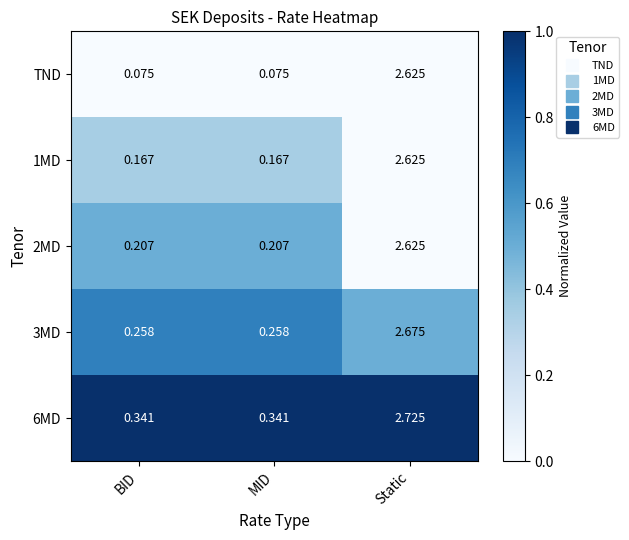

Which series has the largest range (max minus min)?

TND